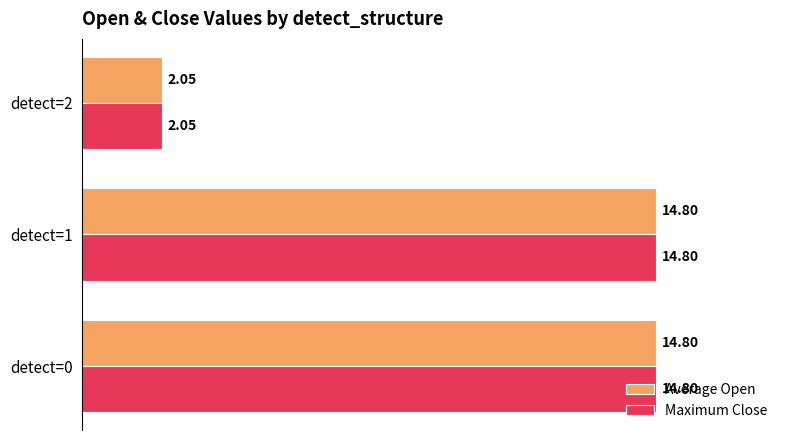

At how many categories does at least one series exceed 3?

2